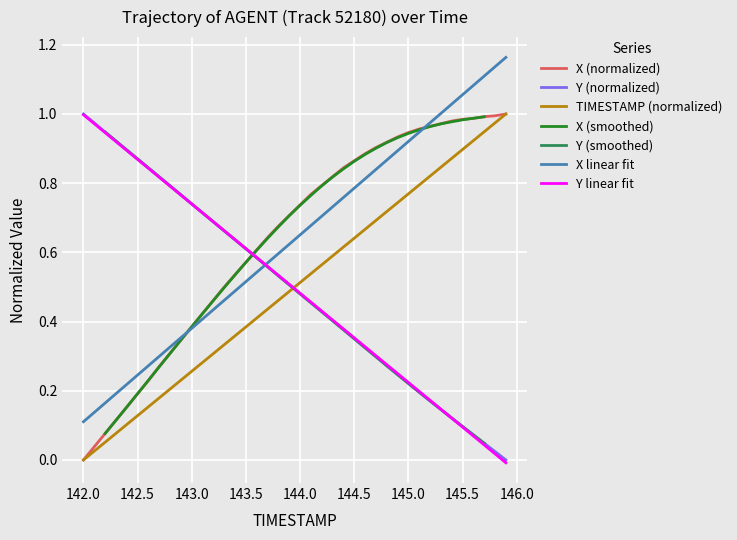

Which category has the highest value in the Y (normalized) series?

142.0